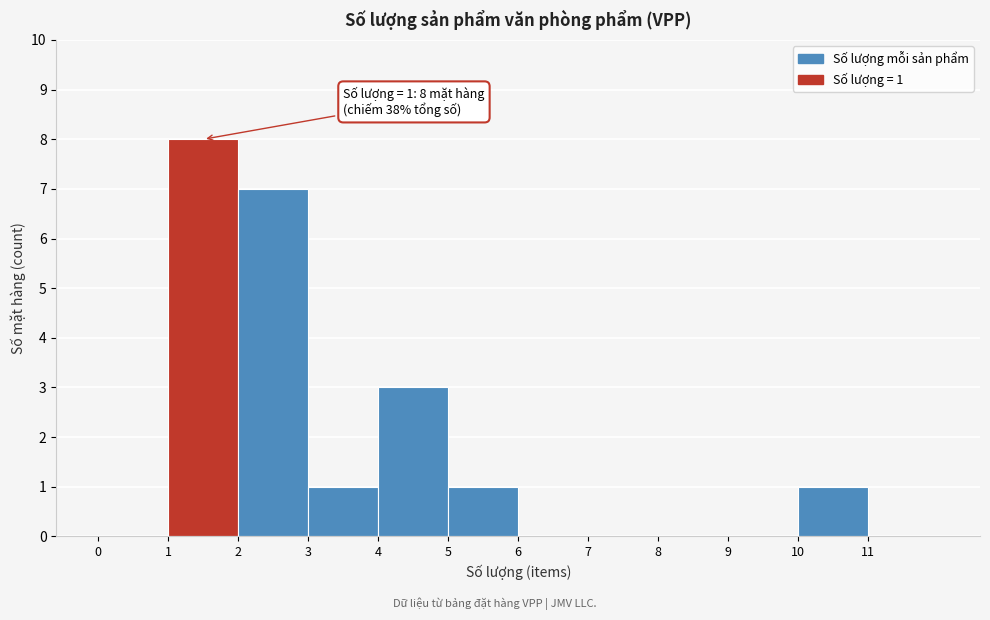

Which range on the x-axis has the tallest bar?

1 to 2